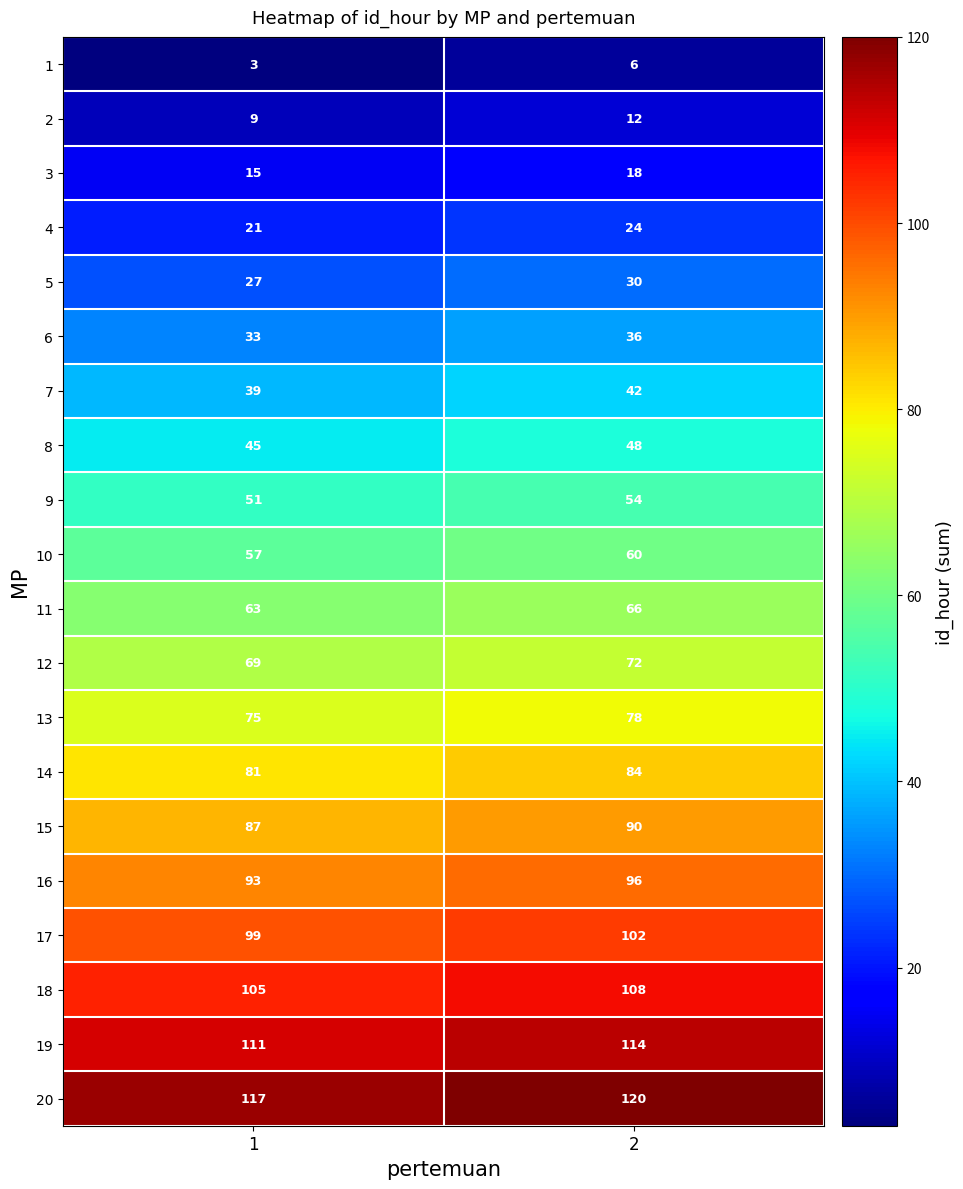

What is the maximum value shown in the chart?

120